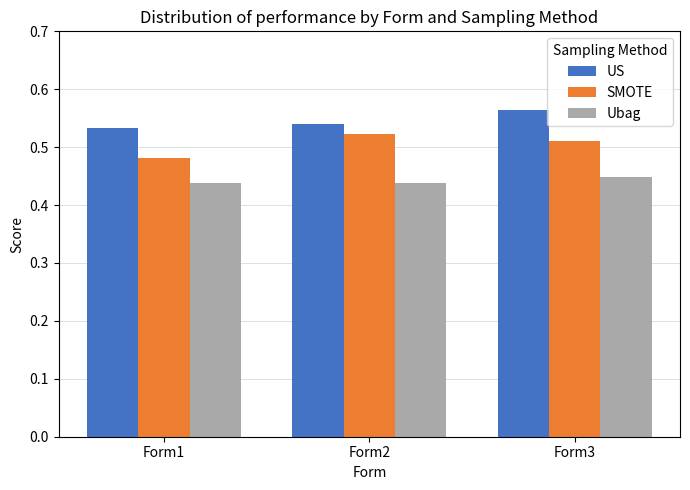

At which category does the chart reach its peak across all series?

Form3